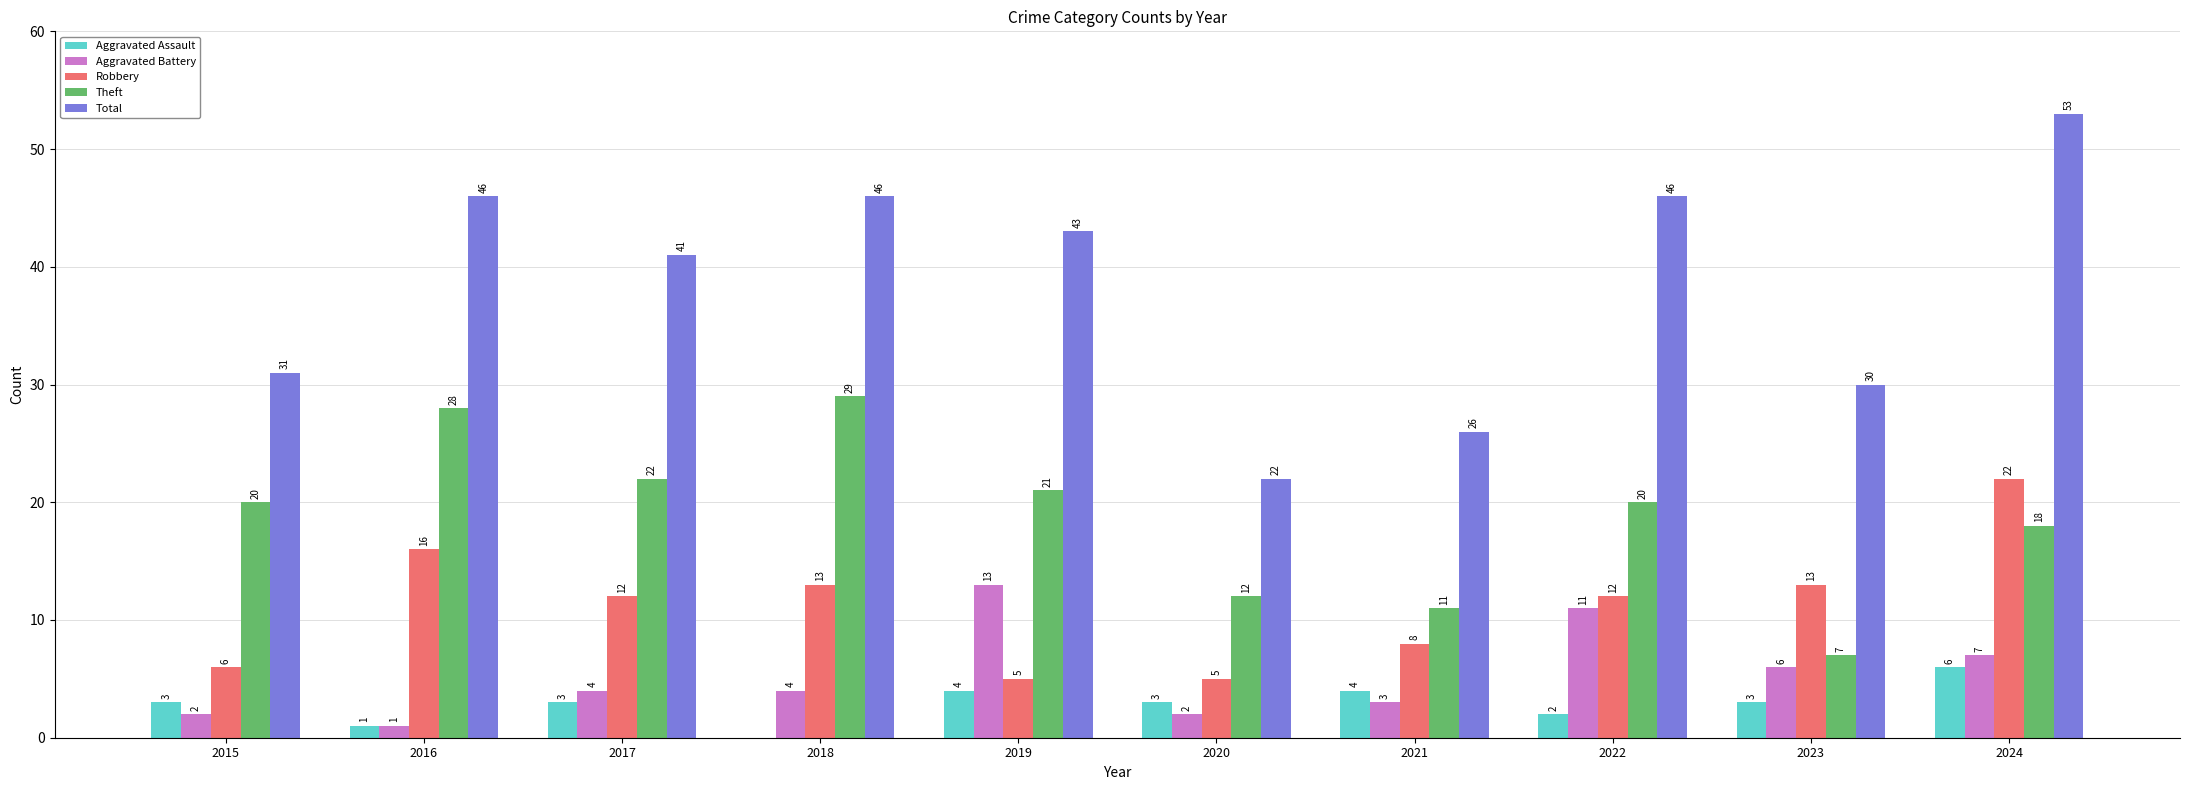

What is the sum of all Theft values?

188